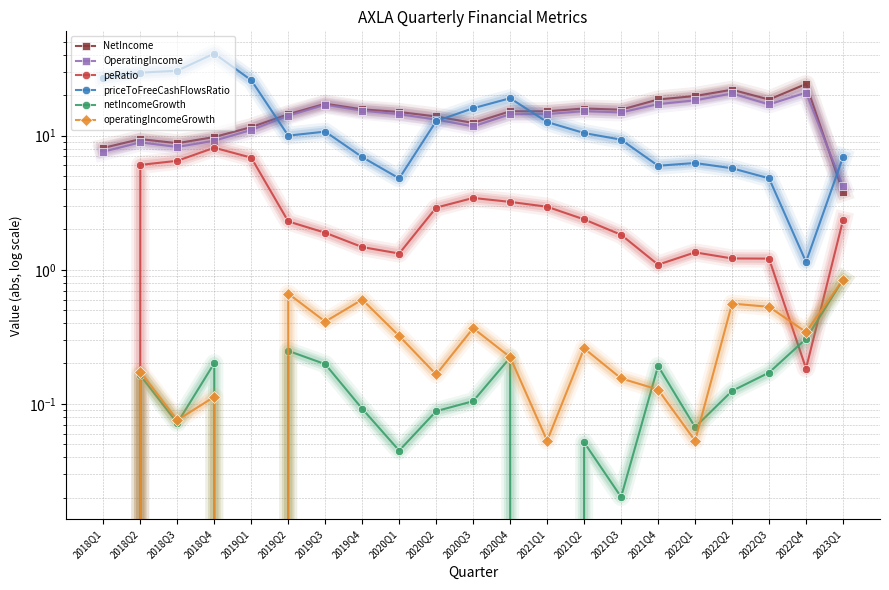

Where do NetIncome and OperatingIncome first cross each other?

2022Q4 and 2023Q1